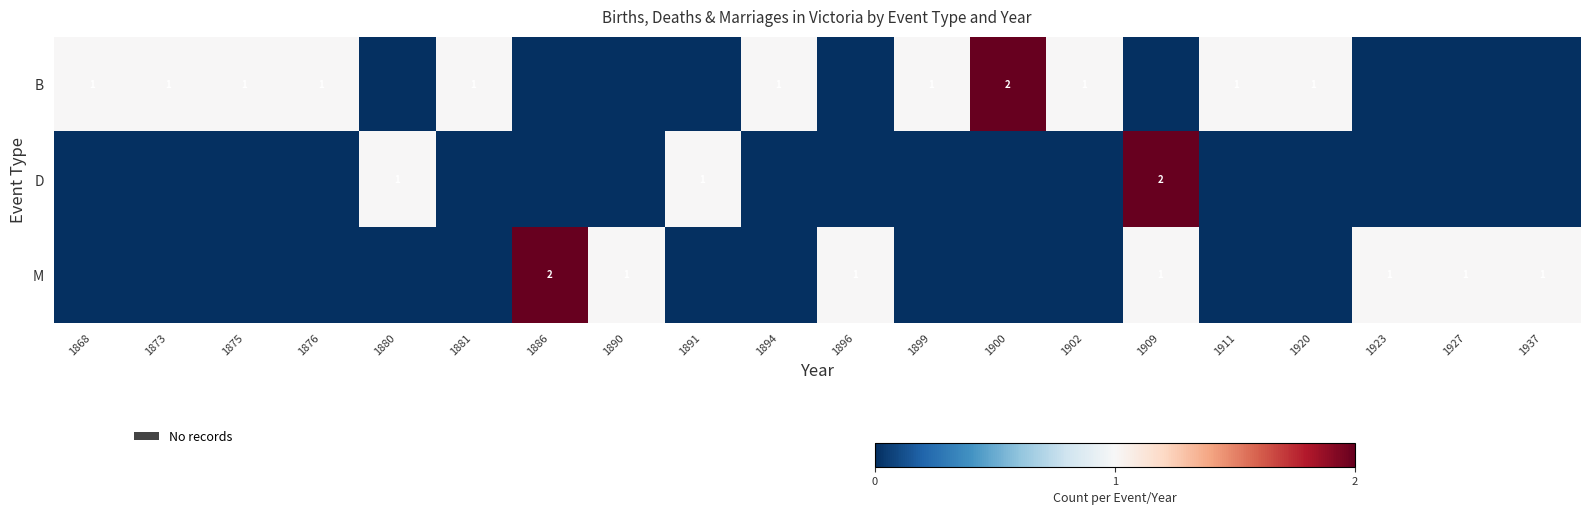

Which series has the largest total across all categories?

B